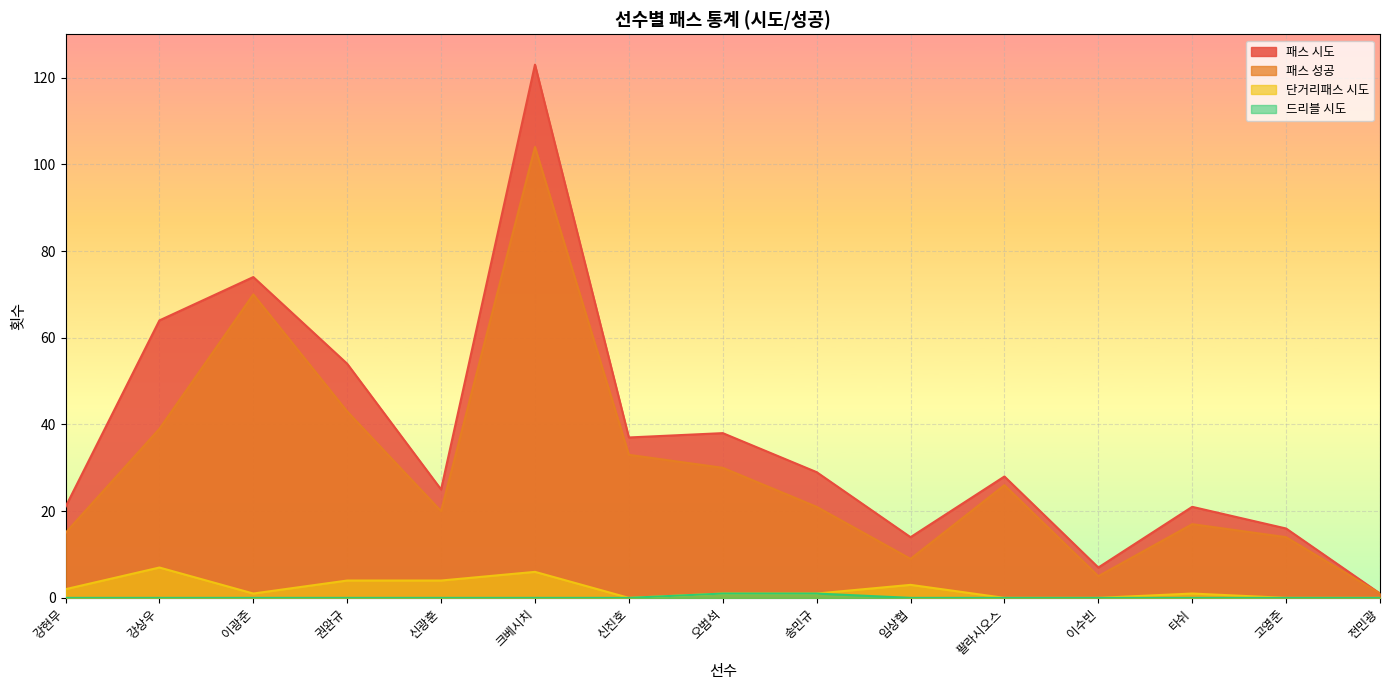

At which category does 단거리패스 시도 reach its first local valley?

이광준